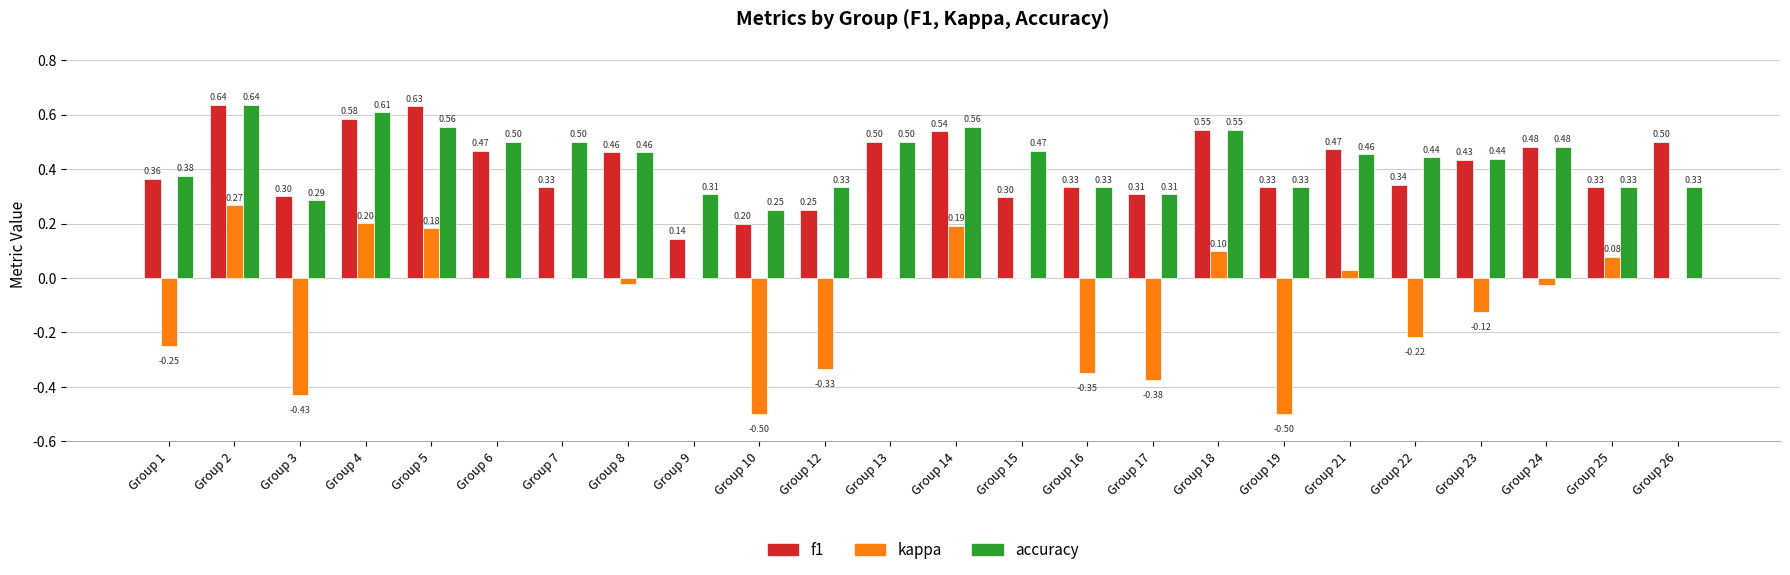

Which series has the largest total across all categories?

accuracy